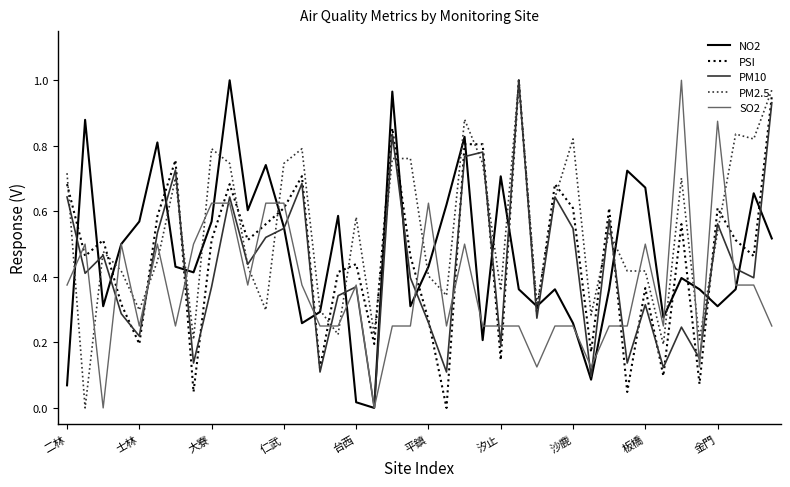

After their last crossing, which series has the higher values: SO2 or PSI?

PSI